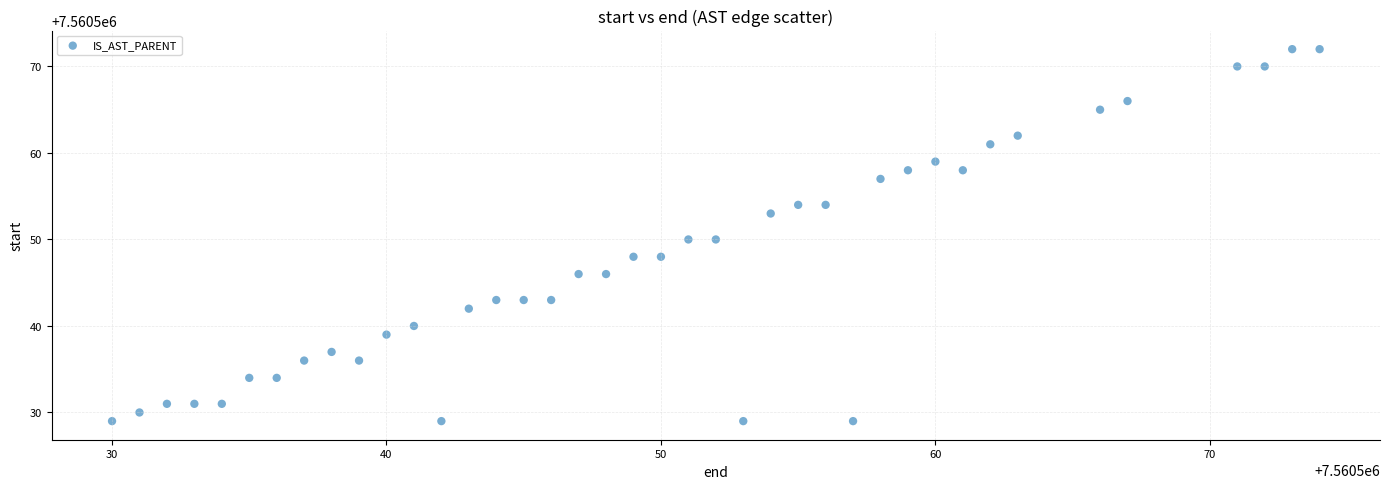

What is the range of X values (max minus min)?

44